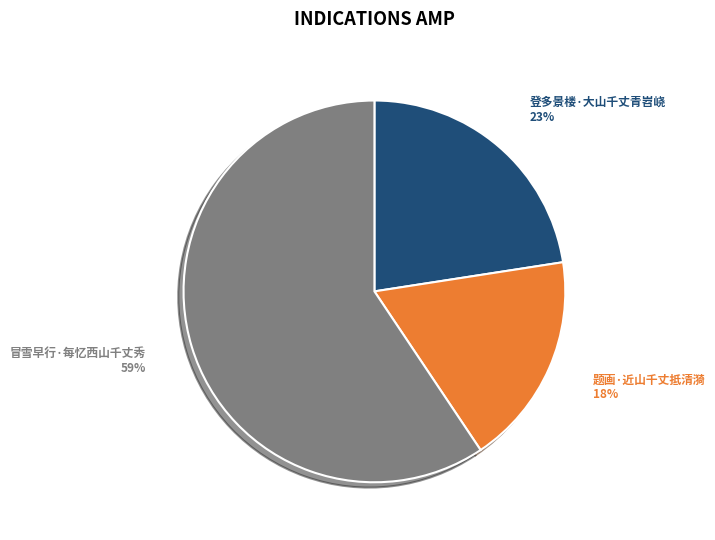

To the nearest percent, what is the difference between the largest and smallest slice percentages?

41%